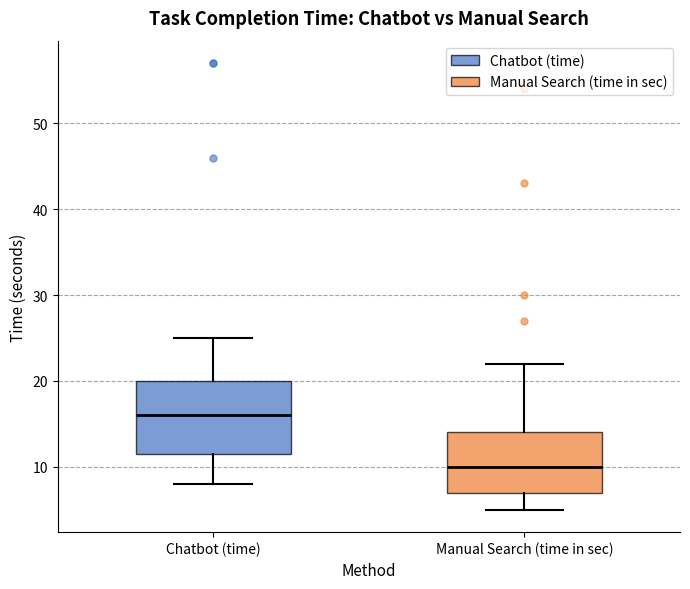

Which box is the tallest, from its lower edge to its upper edge?

Chatbot (time)